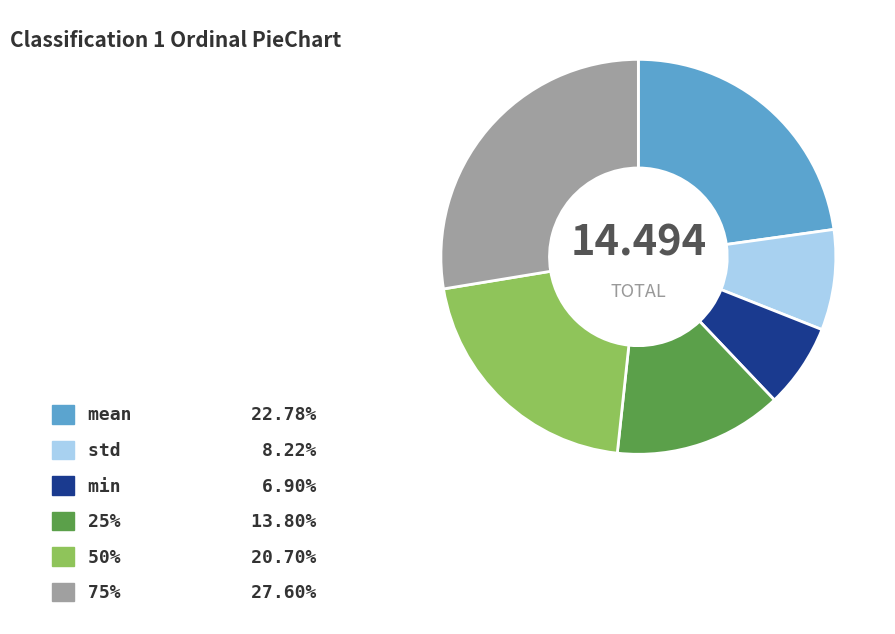

Which slice is the largest?

75%